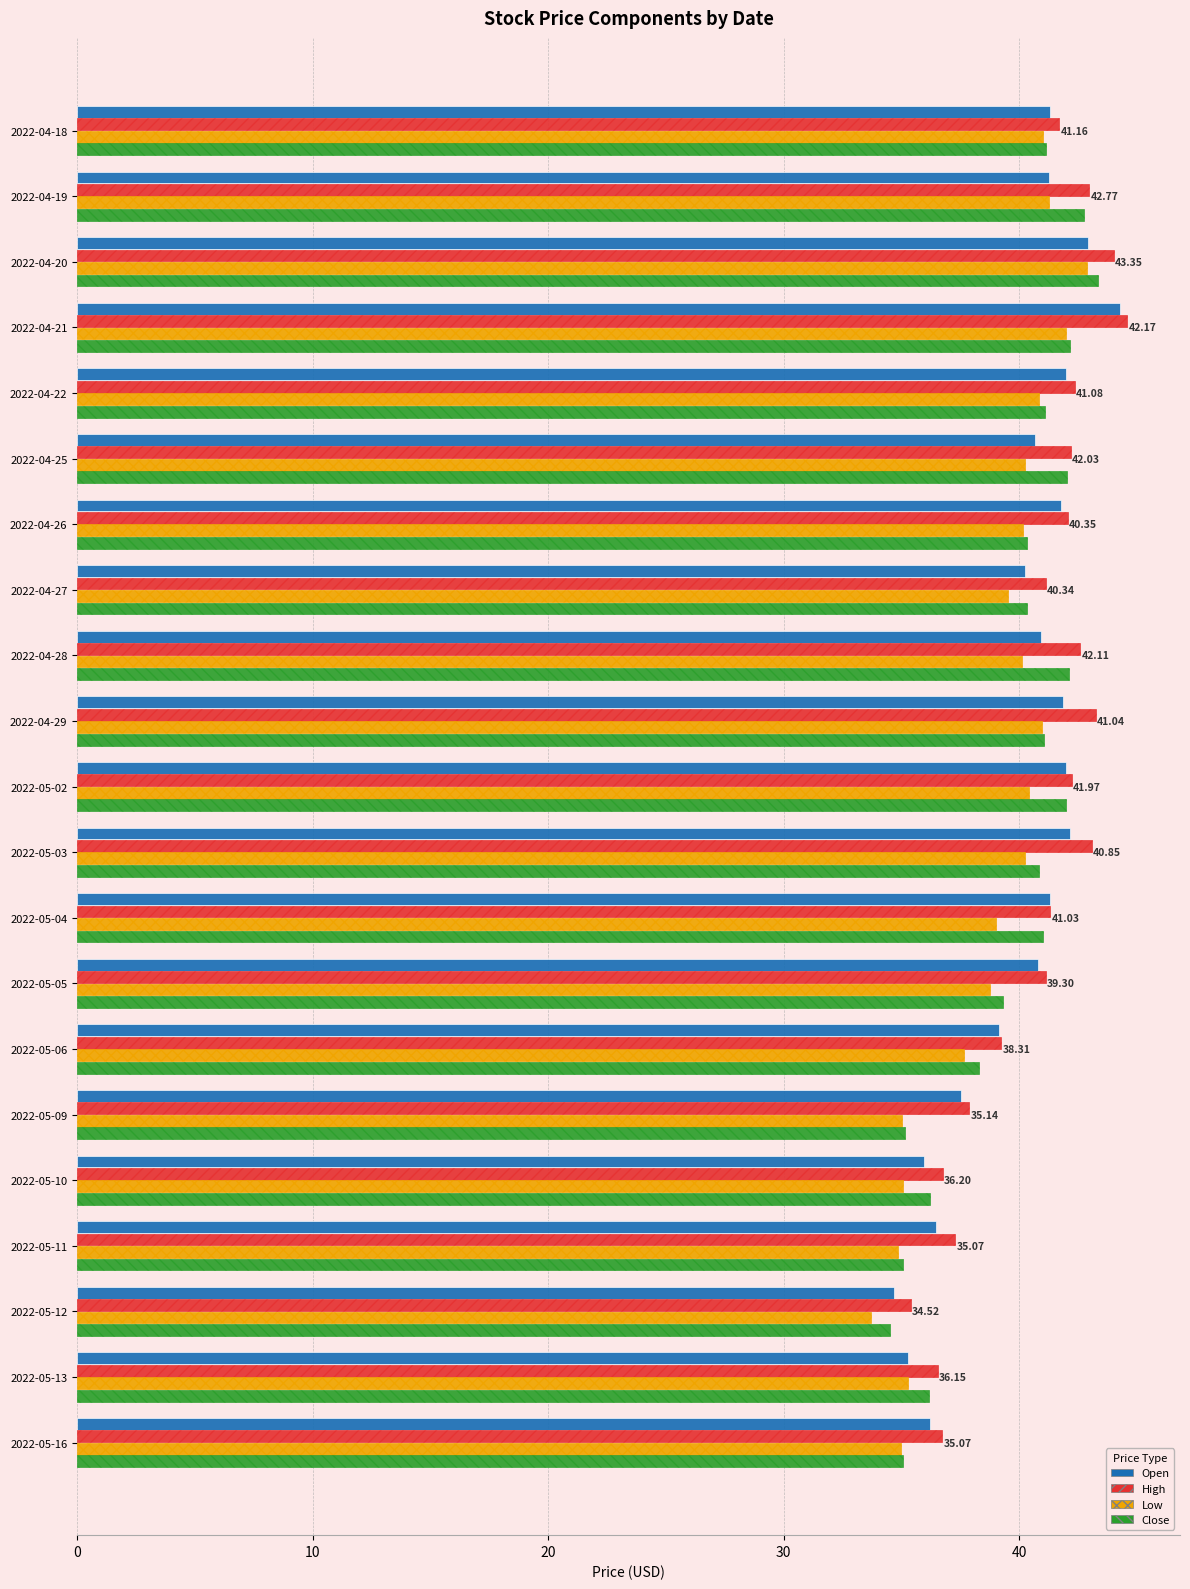

What is the sum of all Close values?

830.0